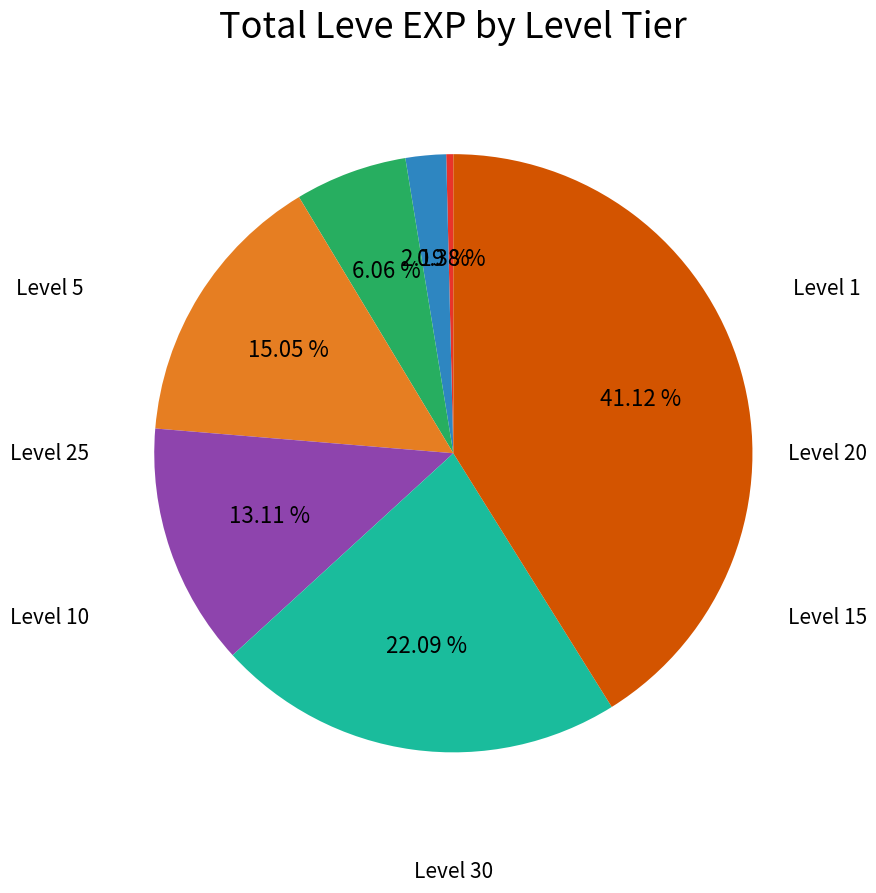

Is there a majority slice in this chart?

No